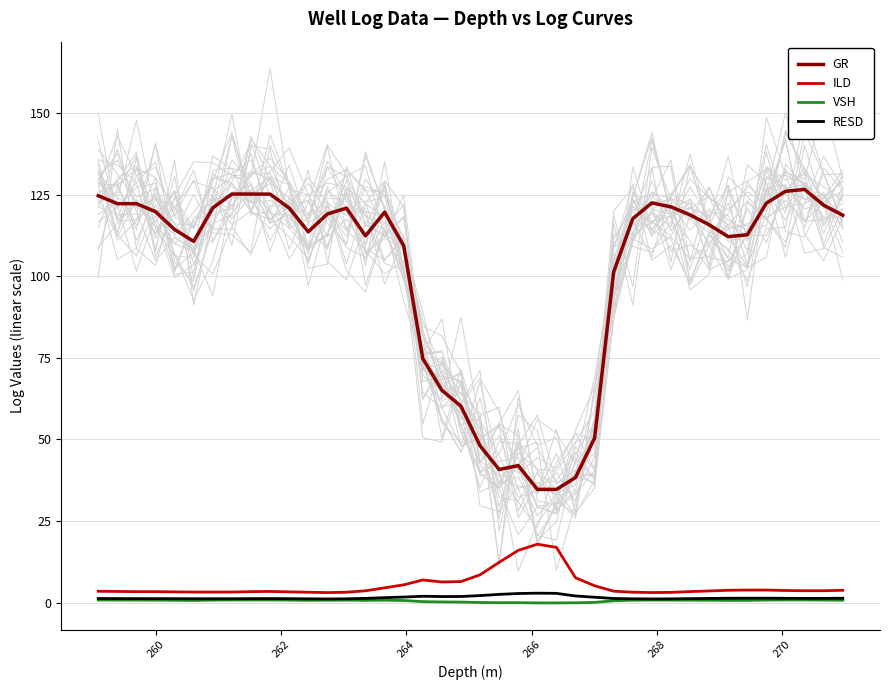

True or false: RESD and GR cross at least once.

False